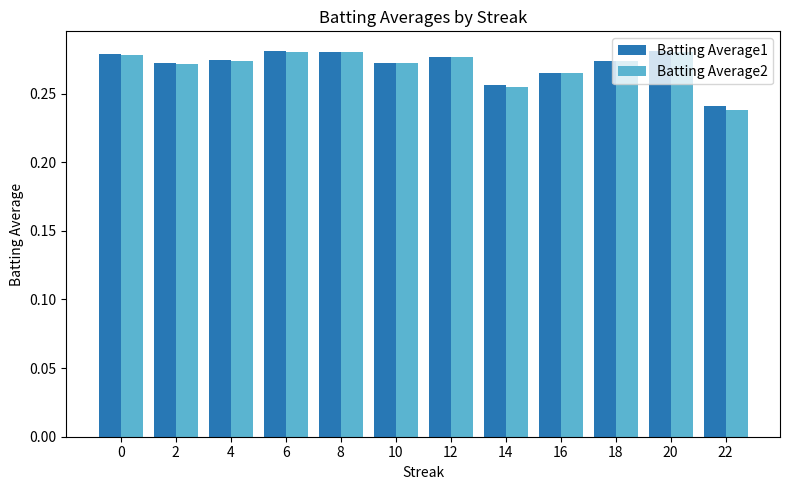

What are all the series names shown in the legend?

Batting Average1, Batting Average2